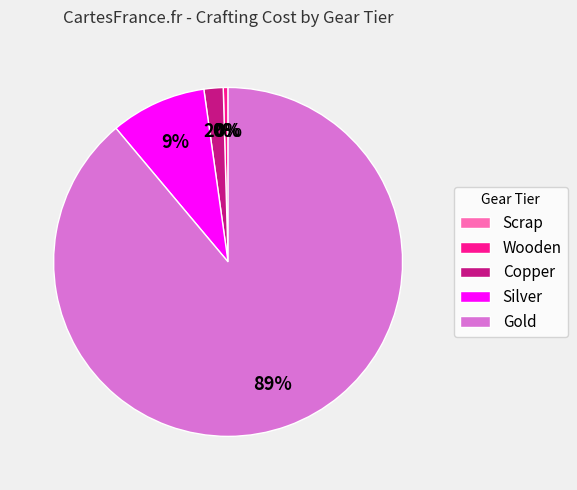

Which has a higher value, Wooden or Gold?

Gold